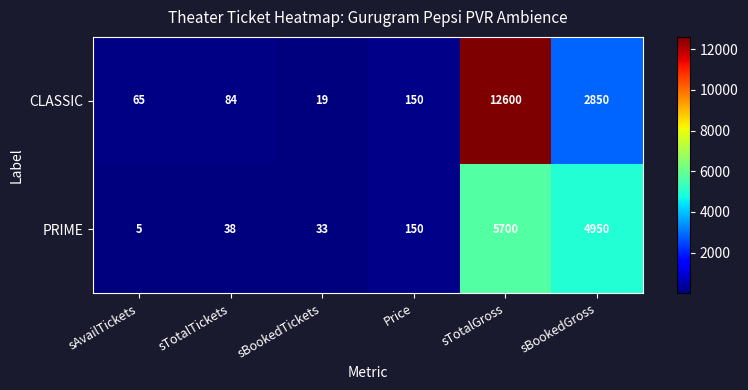

Which label corresponds to the largest value in the chart?

sTotalGross